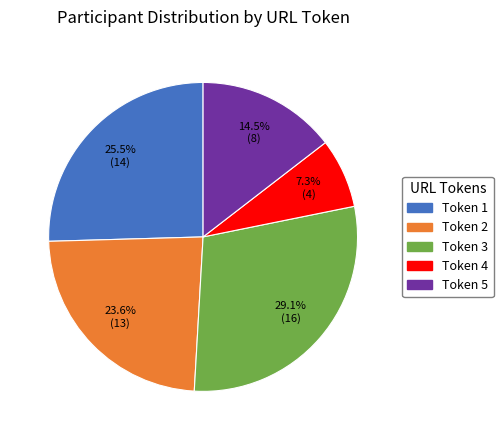

Does any single category account for the majority?

No